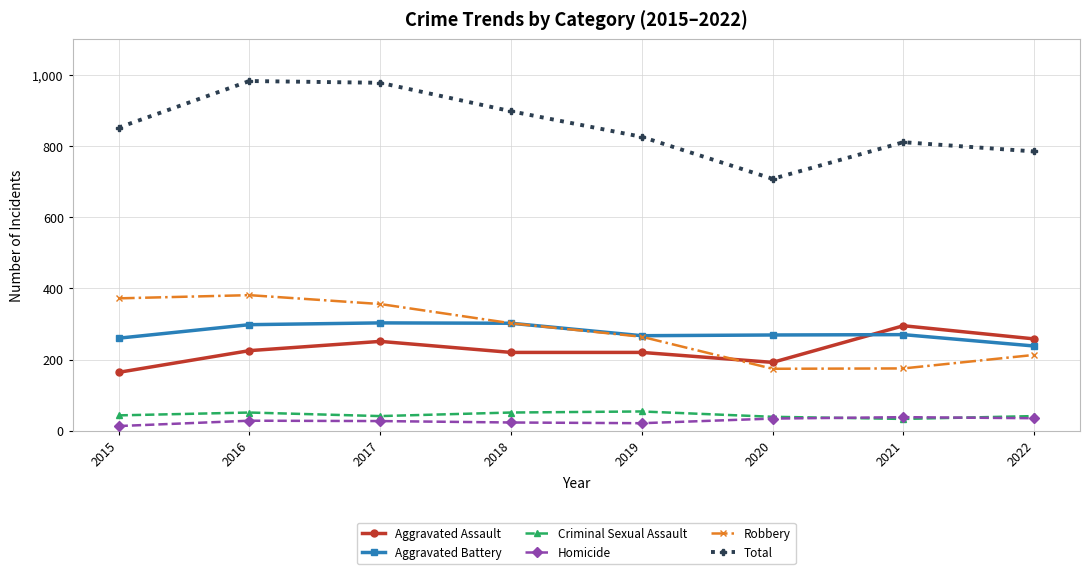

The Homicide series shows 28 at 2016. True or false?

True